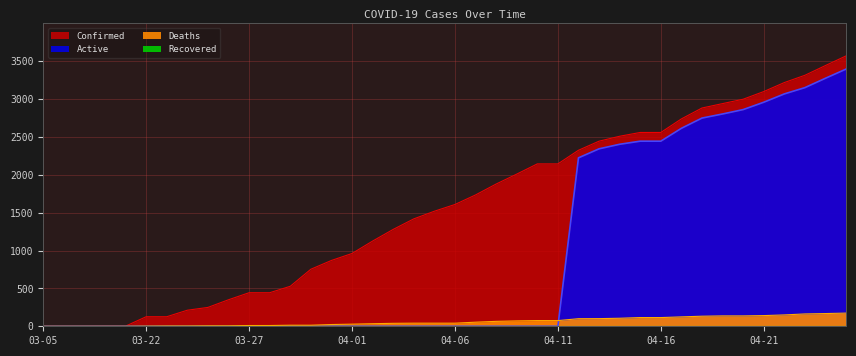

What is the greatest value displayed?

3570